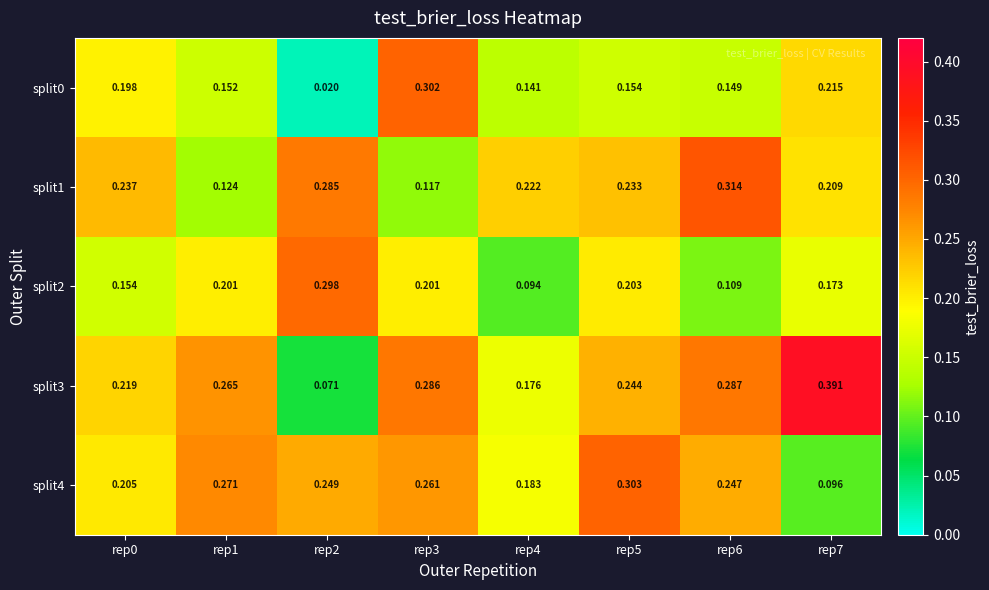

Is the value of split0 at rep3 greater than the value of split2 at rep6?

Yes